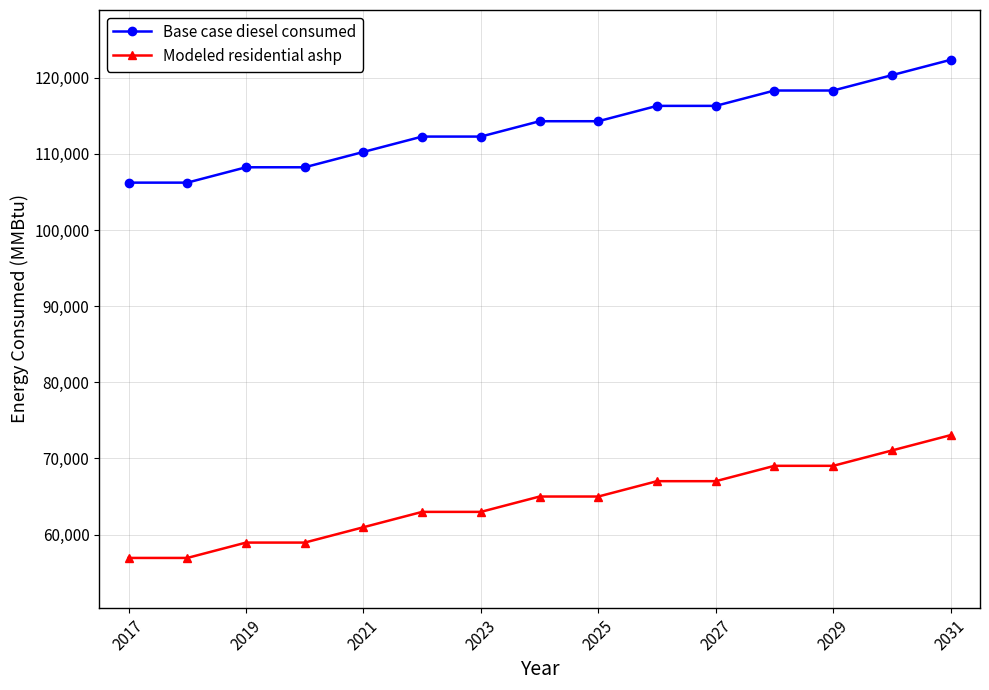

True or false: Base case diesel consumed and Modeled residential ashp cross at least once.

False